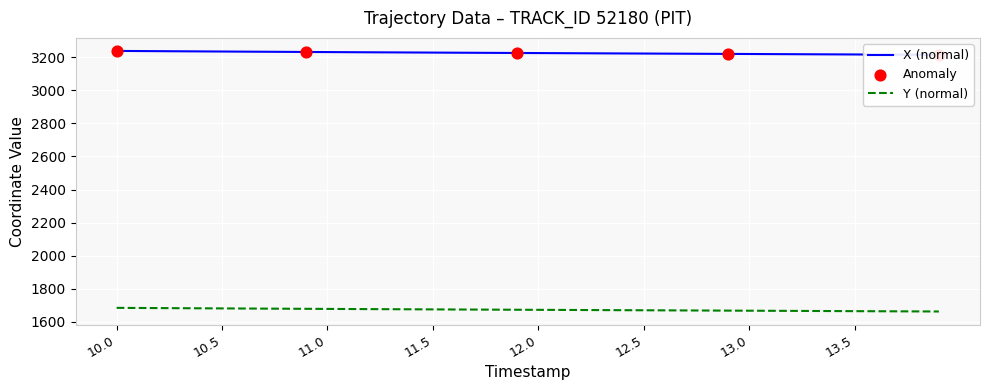

At which category is the sum across all series the highest?

10.0